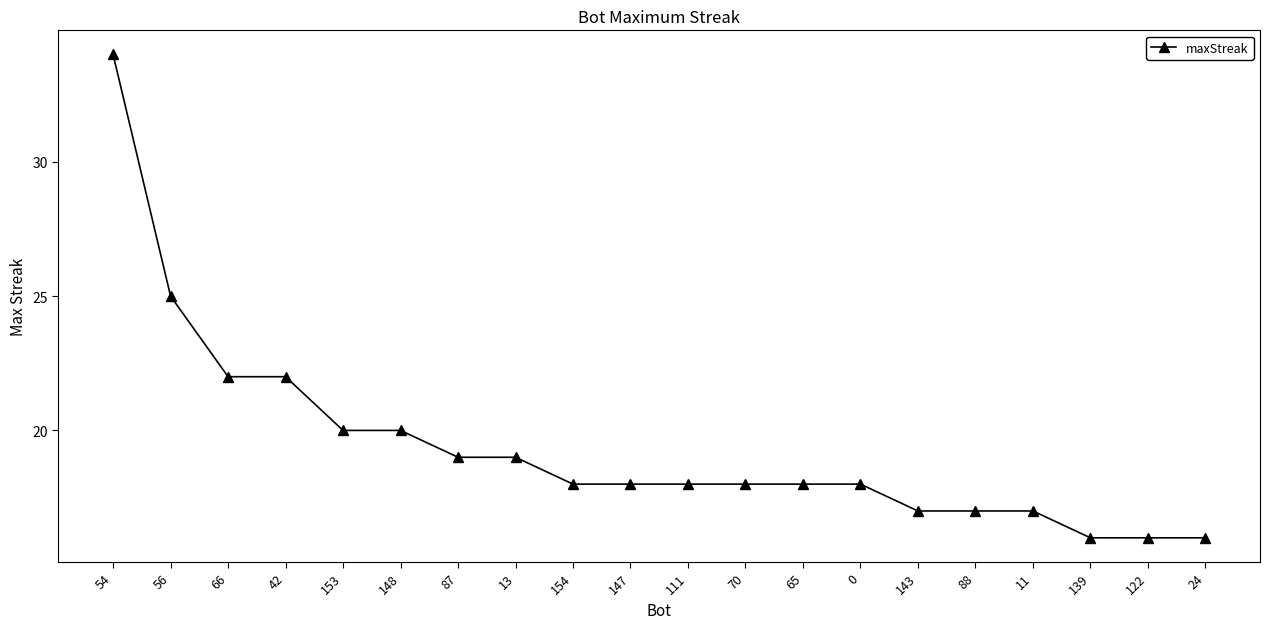

The chart shows a value of 14 at 42. True or false?

False